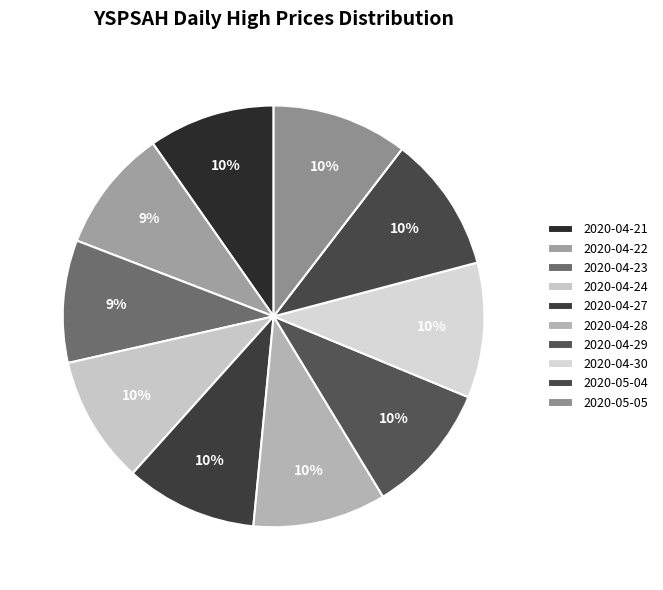

What is the ratio of the value at 2020-05-05 to the value at 2020-04-29?

1.0